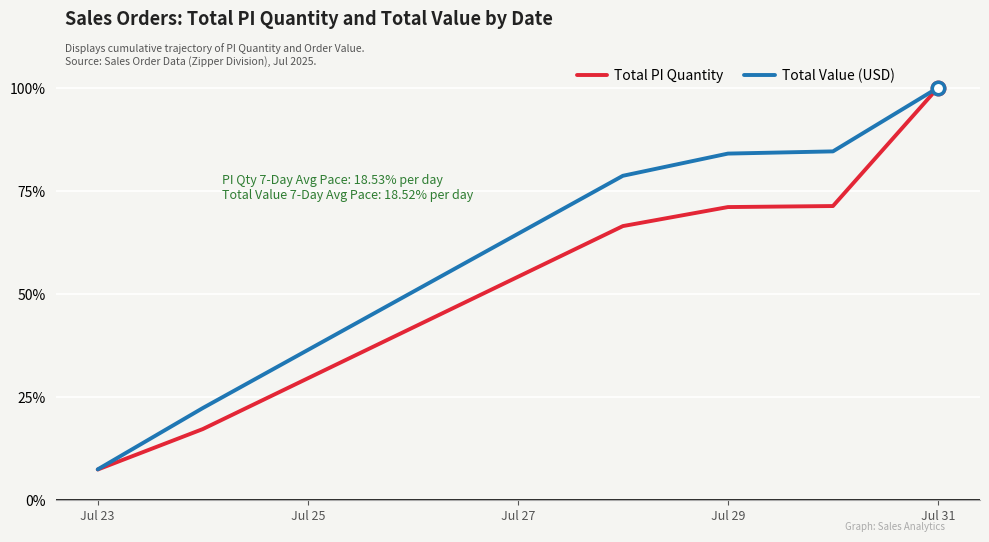

Which series has the largest total across all categories?

Total Value (USD)